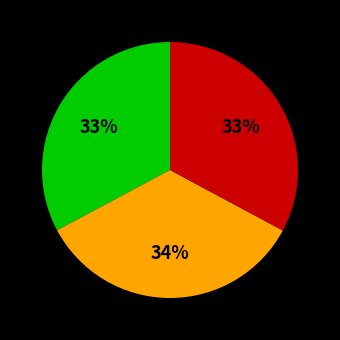

Is there any slice that represents more than half of the pie?

No